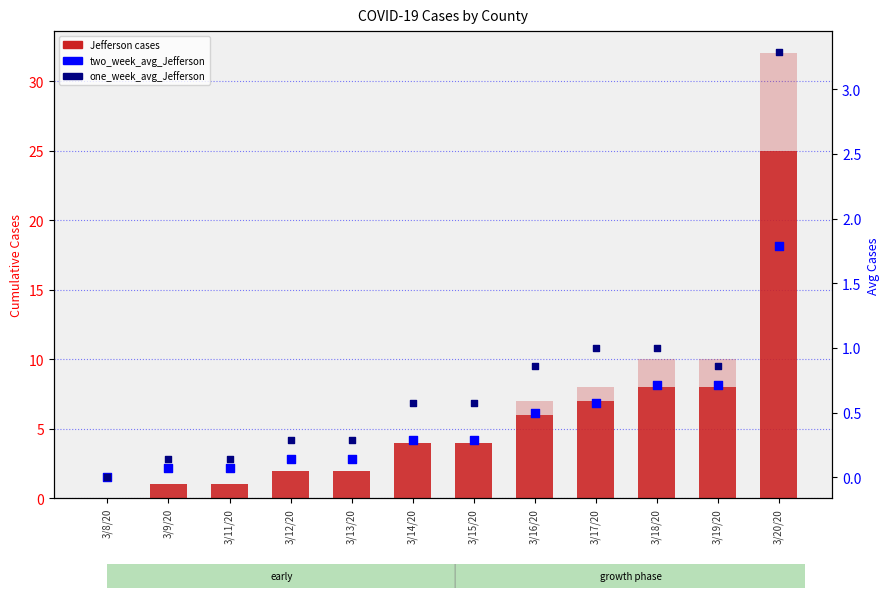

Which series has the largest Y range (max minus min)?

total